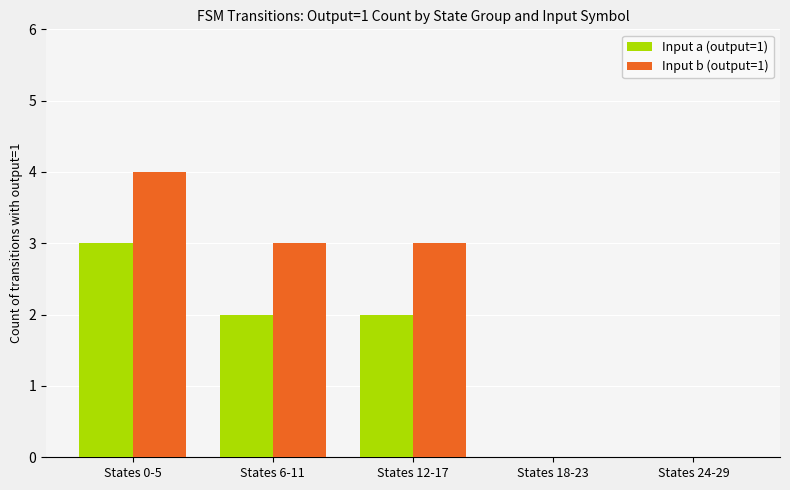

What is the highest value of the Input b (output=1) series?

4